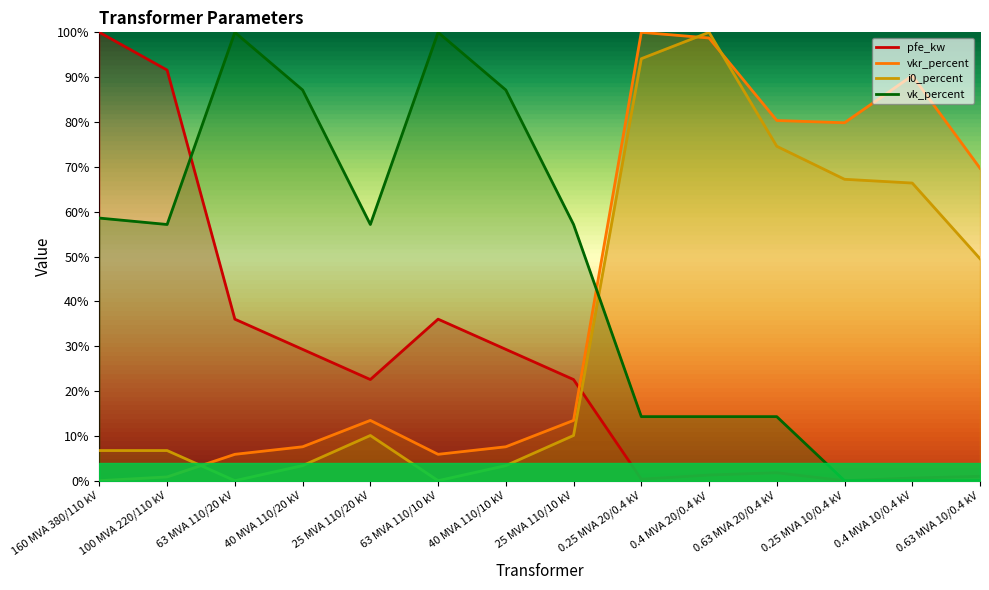

Reading left to right, extract all data points from this chart.

pfe_kw: 1.0	0.9	0.4	0.3	0.2	0.4	0.3	0.2	0.0	0.0	0.0	0.0	0.0	0.0
vkr_percent: 0.0	0.0	0.1	0.1	0.1	0.1	0.1	0.1	1.0	1.0	0.8	0.8	0.9	0.7
i0_percent: 0.1	0.1	0.0	0.0	0.1	0.0	0.0	0.1	0.9	1.0	0.7	0.7	0.7	0.5
vk_percent: 0.6	0.6	1.0	0.9	0.6	1.0	0.9	0.6	0.1	0.1	0.1	0.0	0.0	0.0